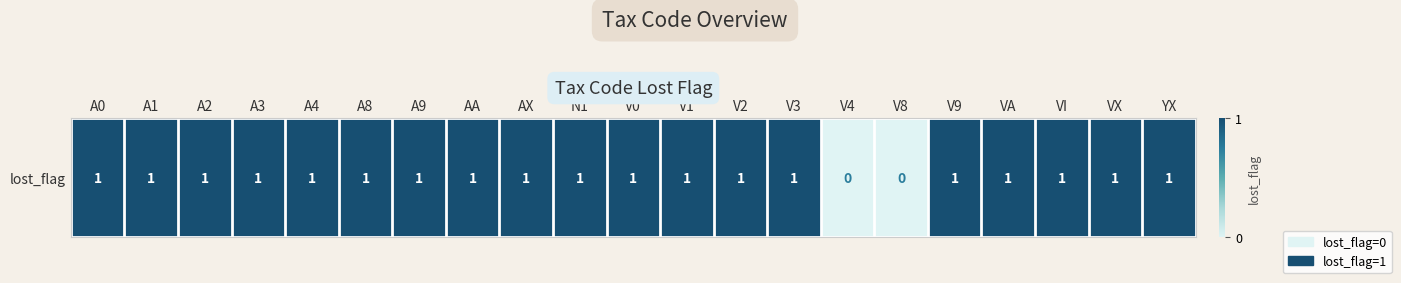

The value at A8 is 0. True or false?

False